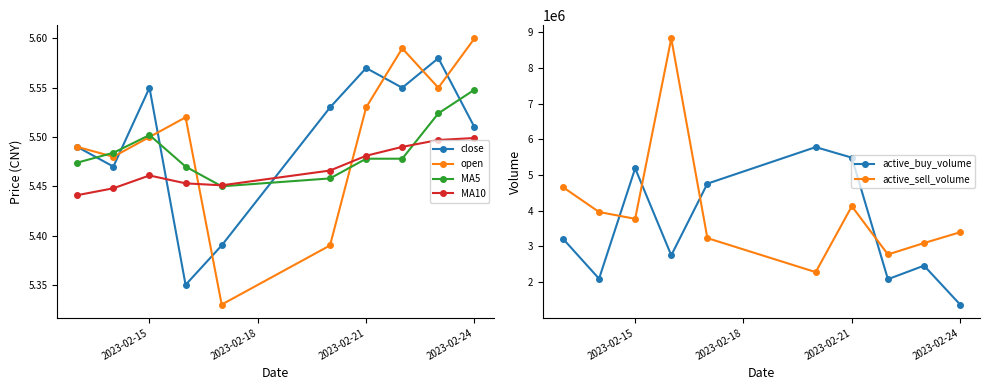

True or false: close and MA5 cross at least once.

True